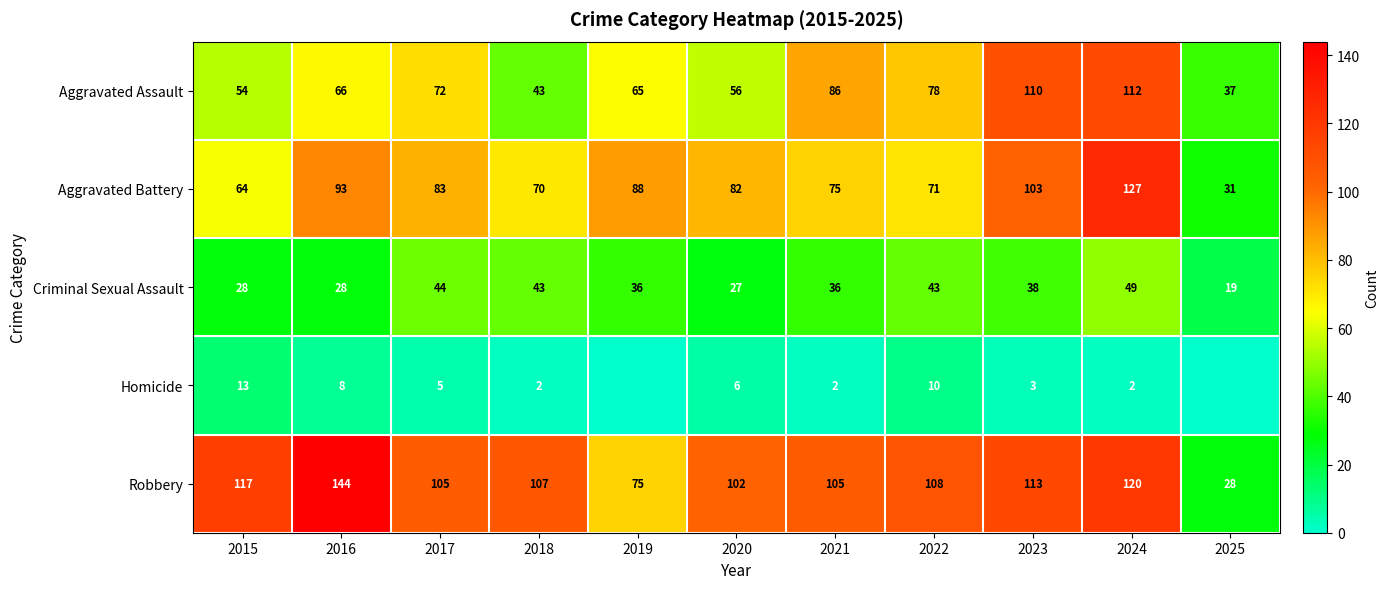

Which has a higher value, 2015 or 2017?

2017